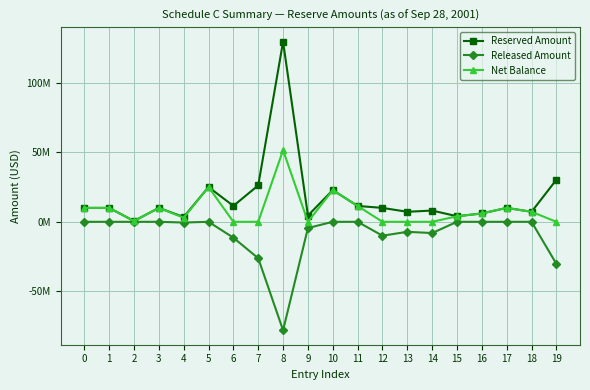

In Reserved Amount, how many points are higher than both neighbors (excluding endpoints)?

6